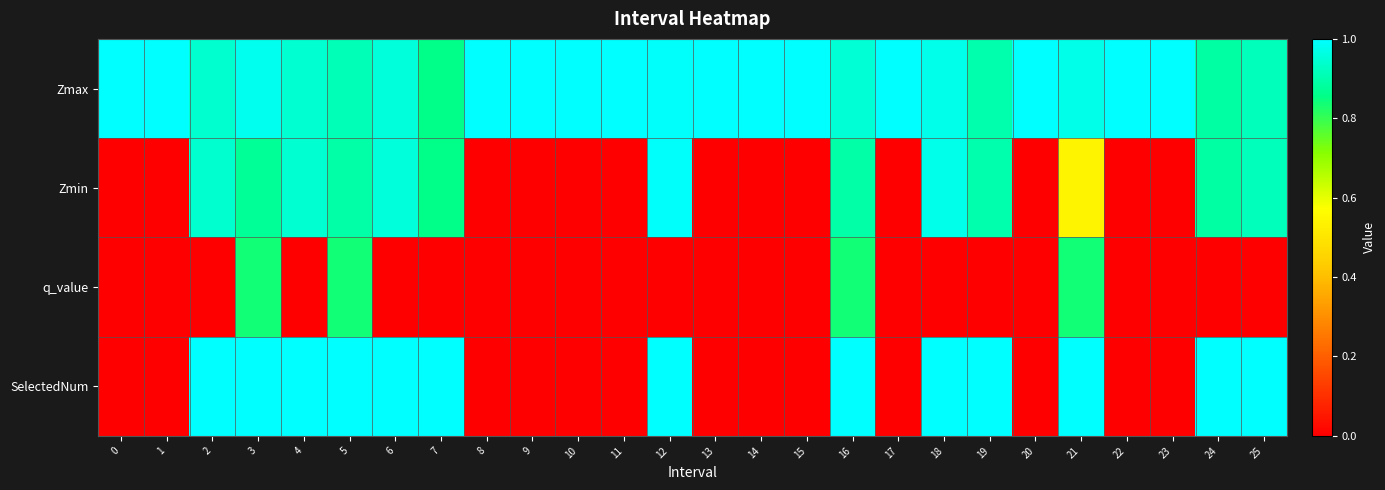

At how many categories does at least one series exceed 1?

4